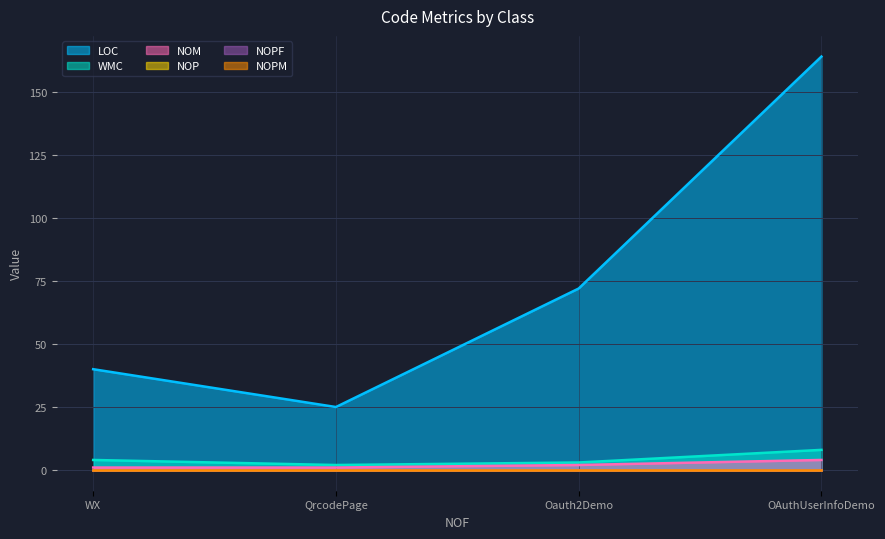

The value of NOPF at WX is 0. True or false?

True